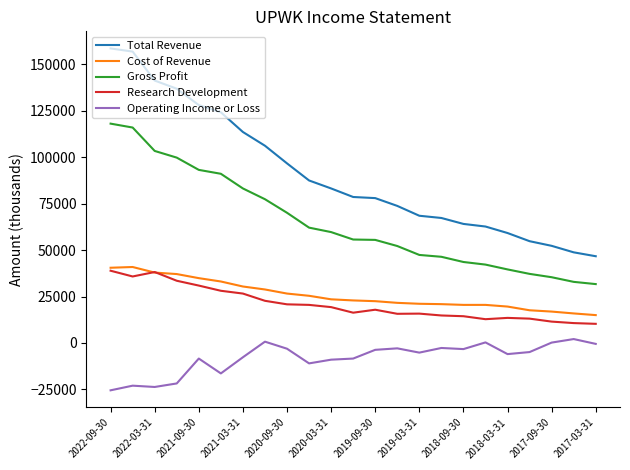

What are all the series names shown in the legend?

Total Revenue, Cost of Revenue, Gross Profit, Research Development, Operating Income or Loss